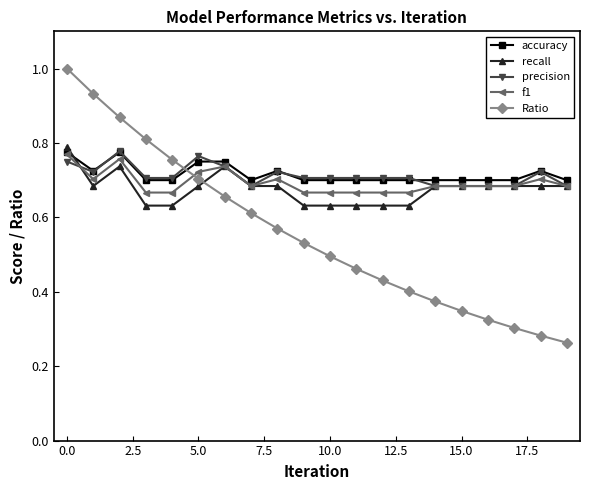

Count the number of data series in this chart.

5